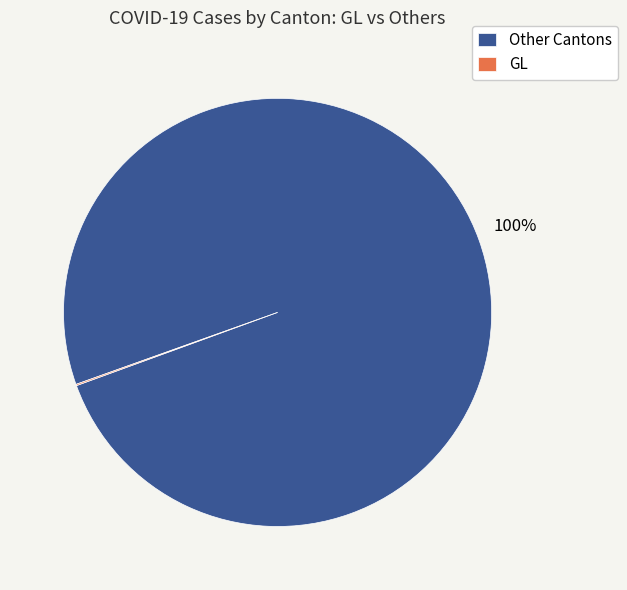

Does any single category account for the majority?

Yes